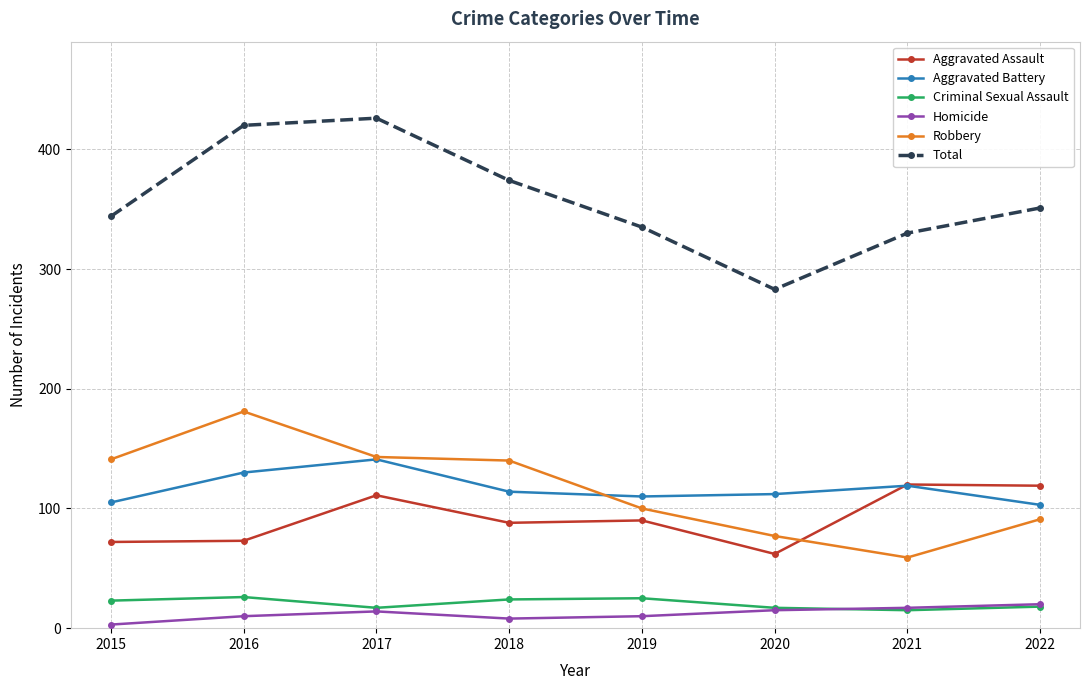

Where does the Total series first go above 351?

2016